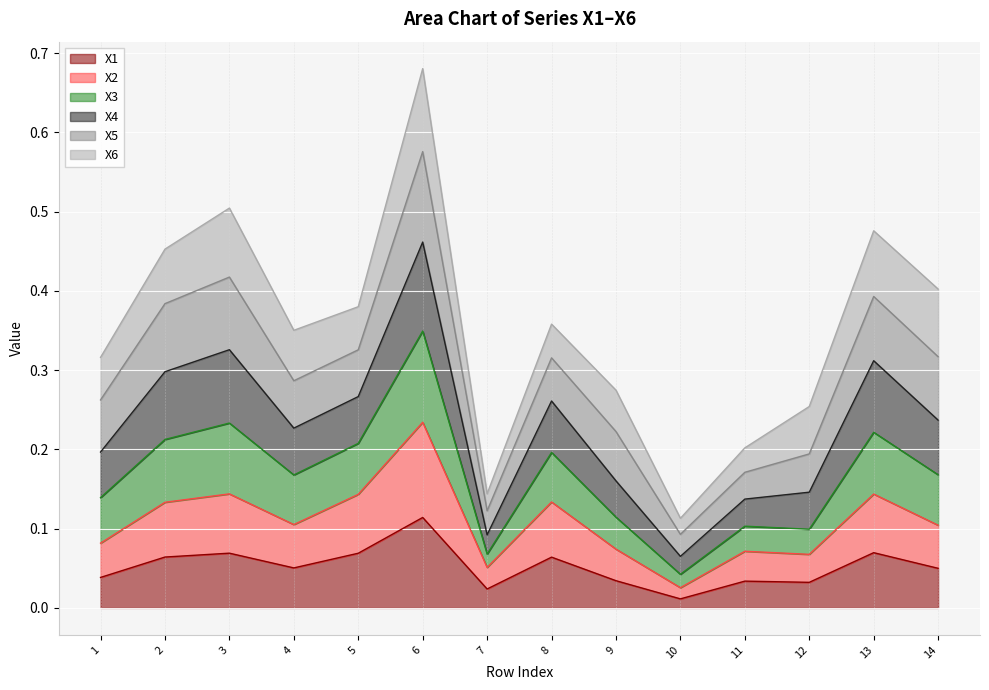

Which category has the highest value in the X1 series?

6